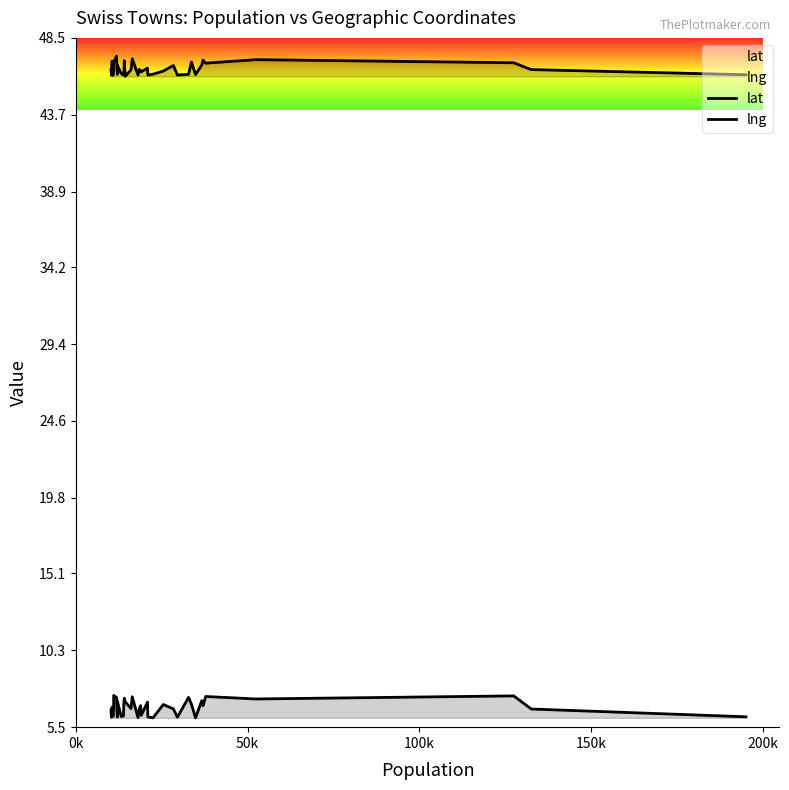

At how many categories does at least one series exceed 13?

38